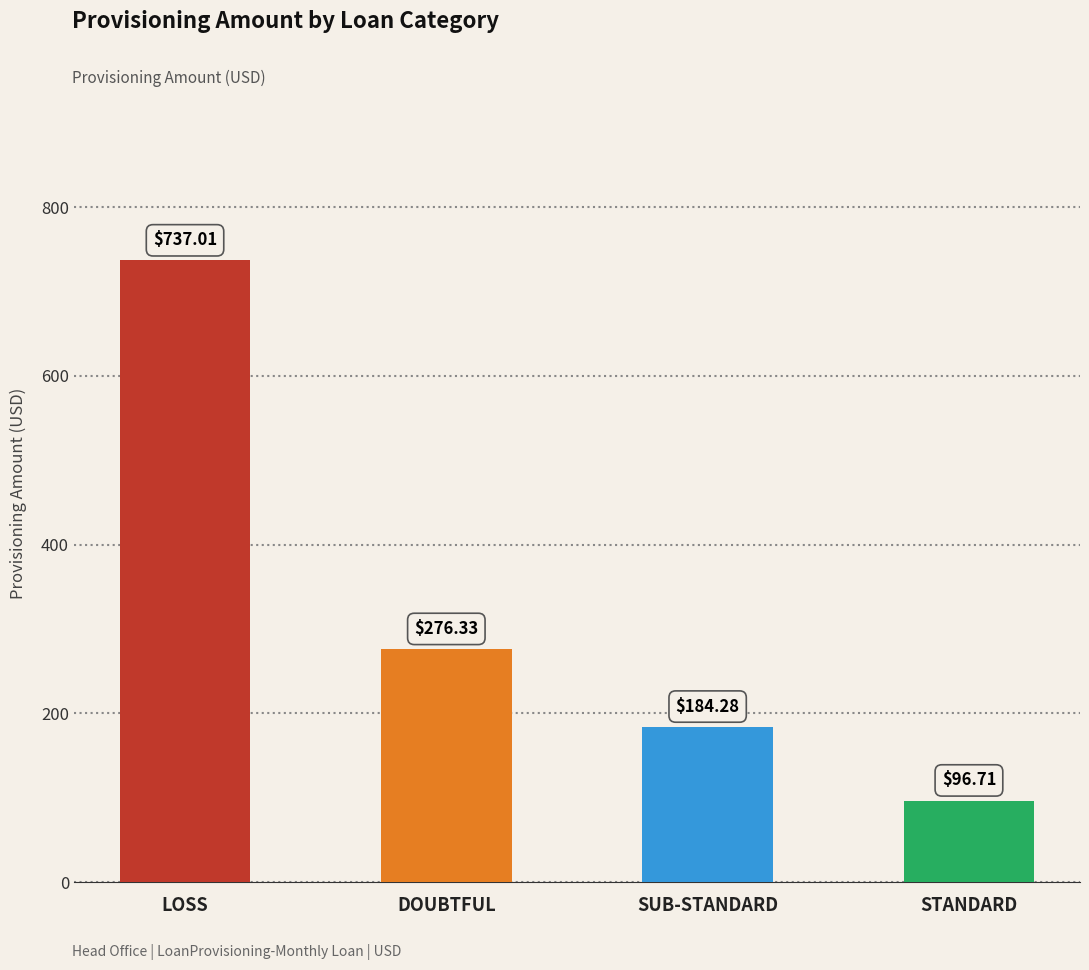

Approximately how many times larger is the value at DOUBTFUL compared to LOSS?

0.4